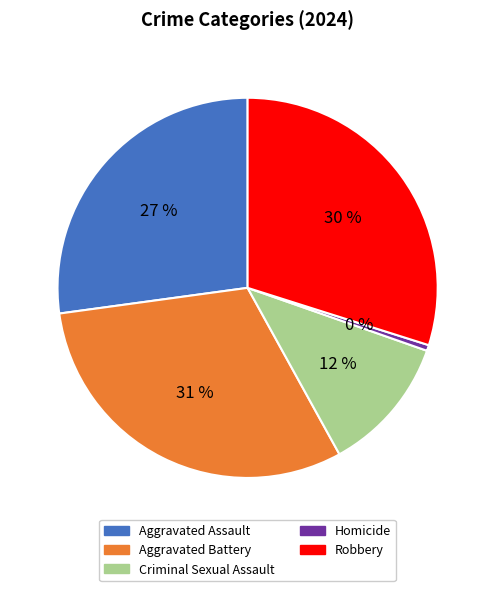

To the nearest percent, what is the average slice percentage?

20%